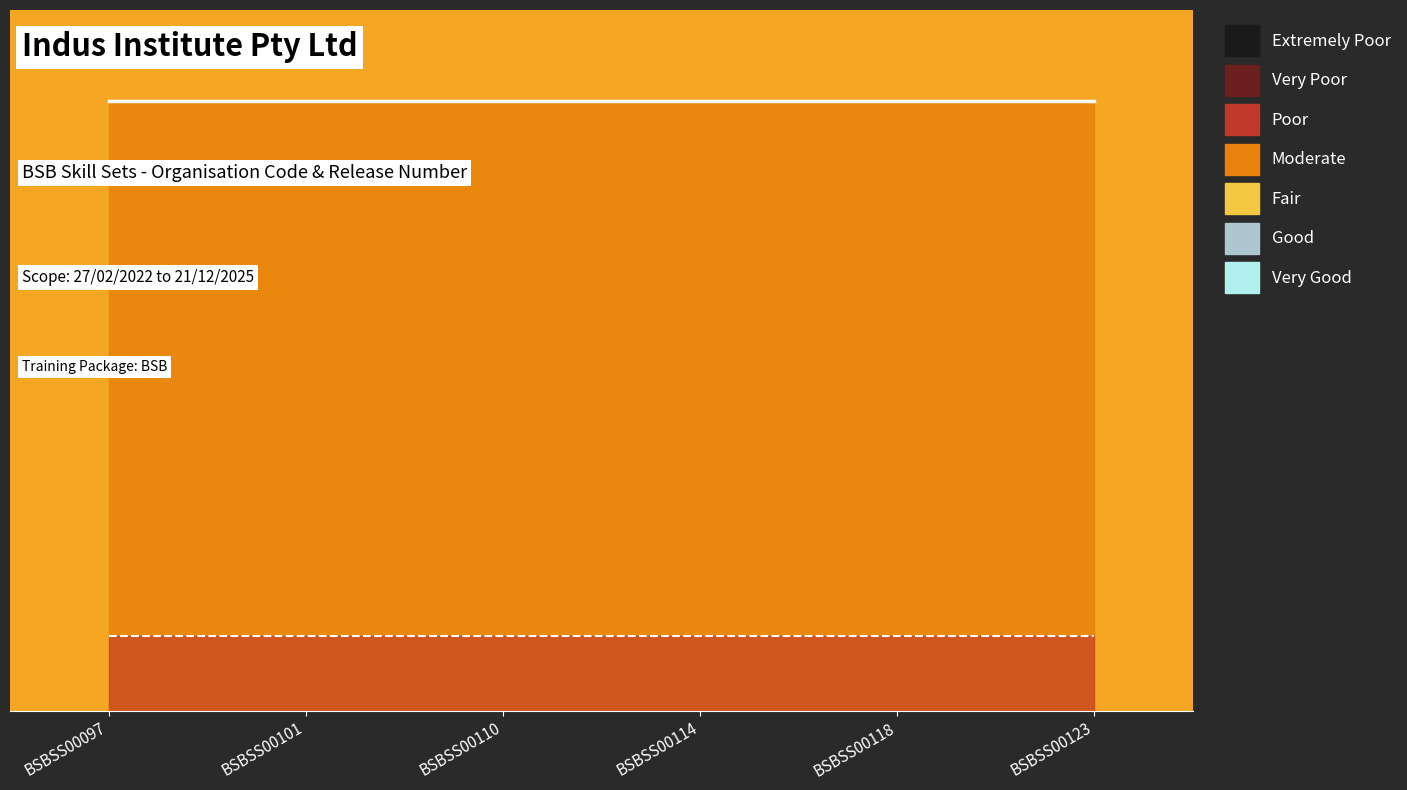

Reading right to left, extract all data points from this chart.

Org Code (line): 40.8	40.8	40.8	40.8	40.8	40.8
Release Number (line): 5.0	5.0	5.0	5.0	5.0	5.0